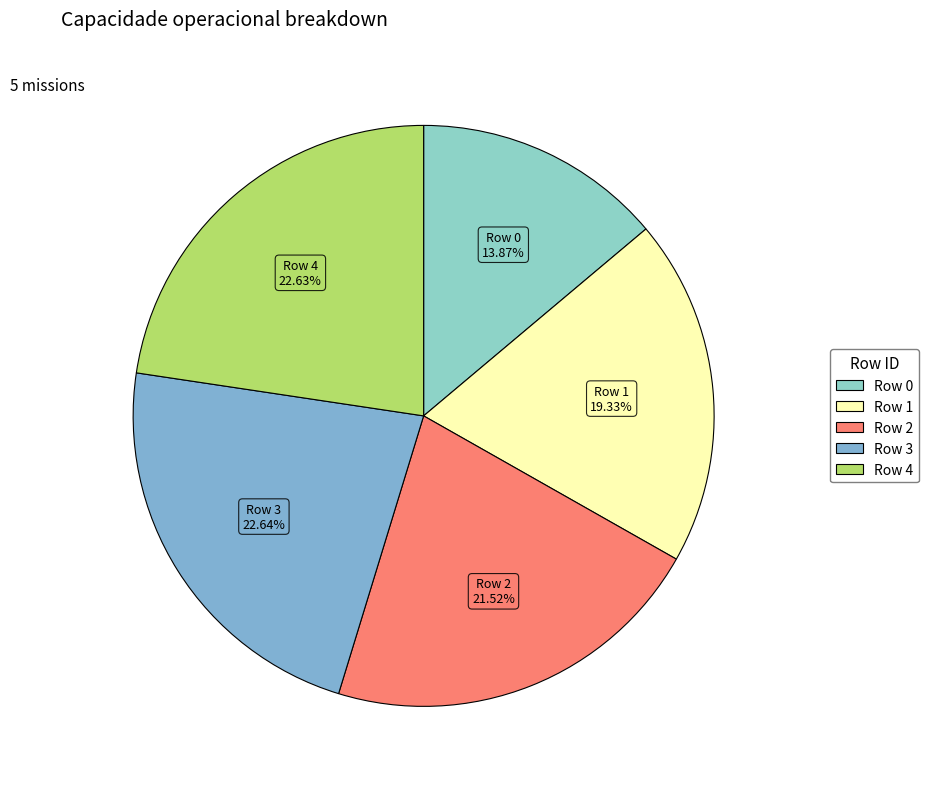

Between Row 3 and Row 2, which is larger?

Row 3